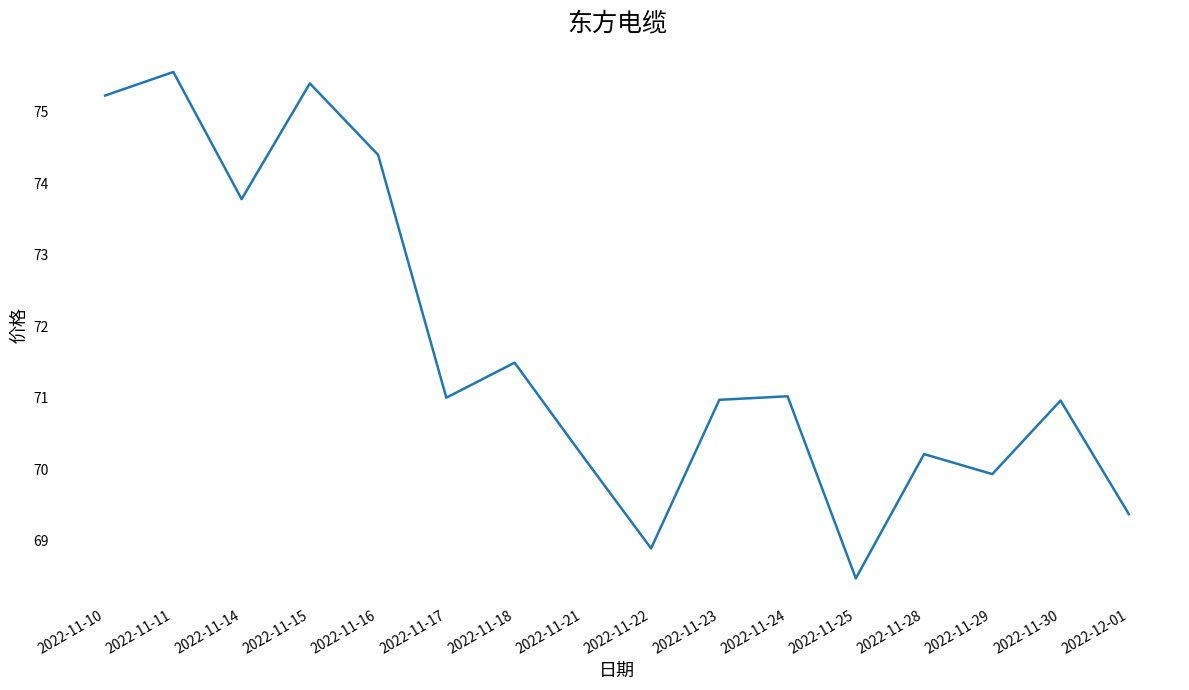

Between 2022-11-14 and 2022-11-24, which is larger?

2022-11-14